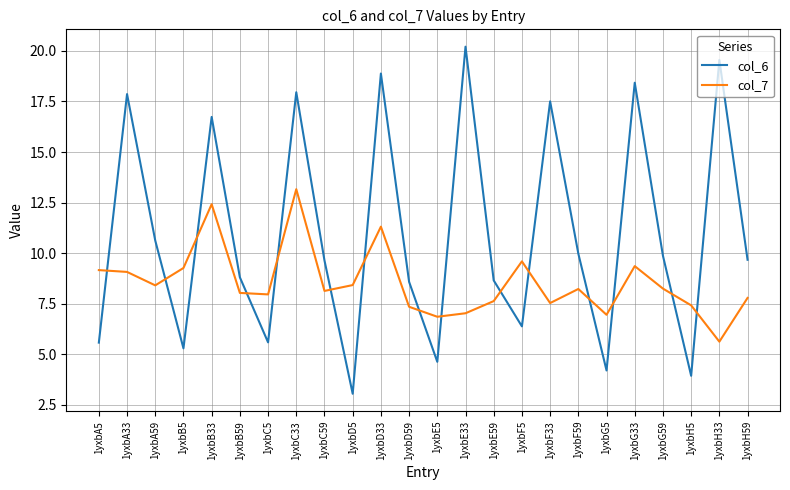

What position from the left is 1yxbA5?

1